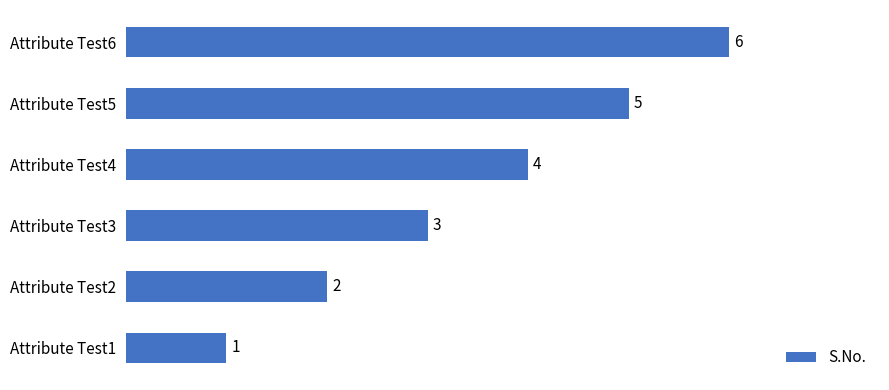

How many values are between 2 and 5?

4